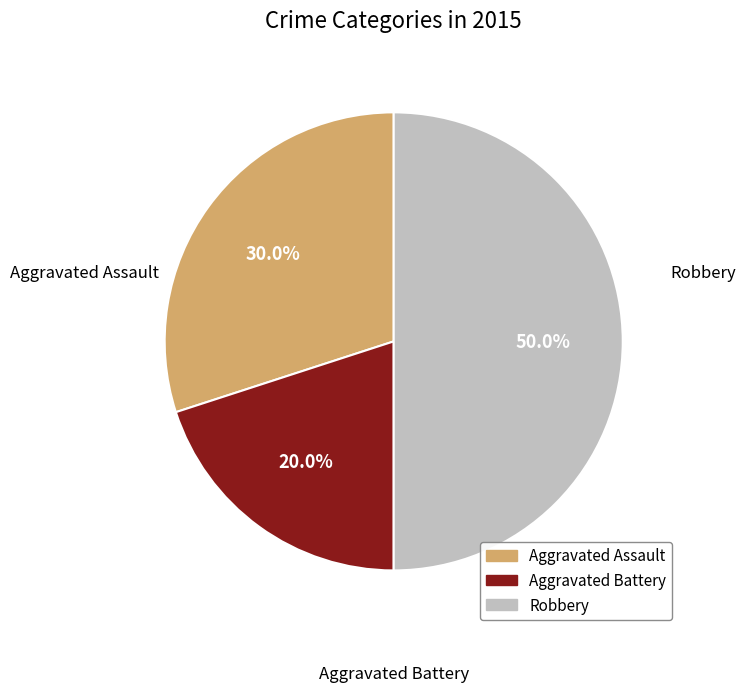

Is it true that Robbery is 35% of the pie?

False